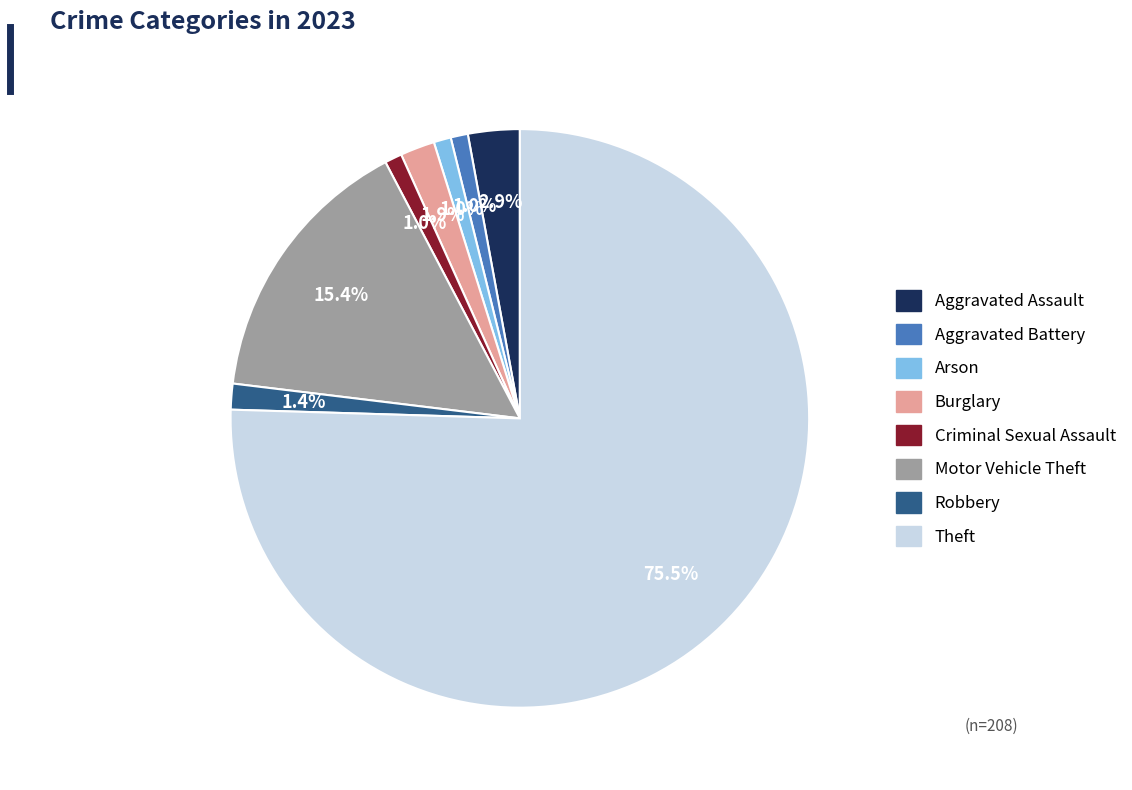

Is the sum of Arson and Robbery greater than half?

No